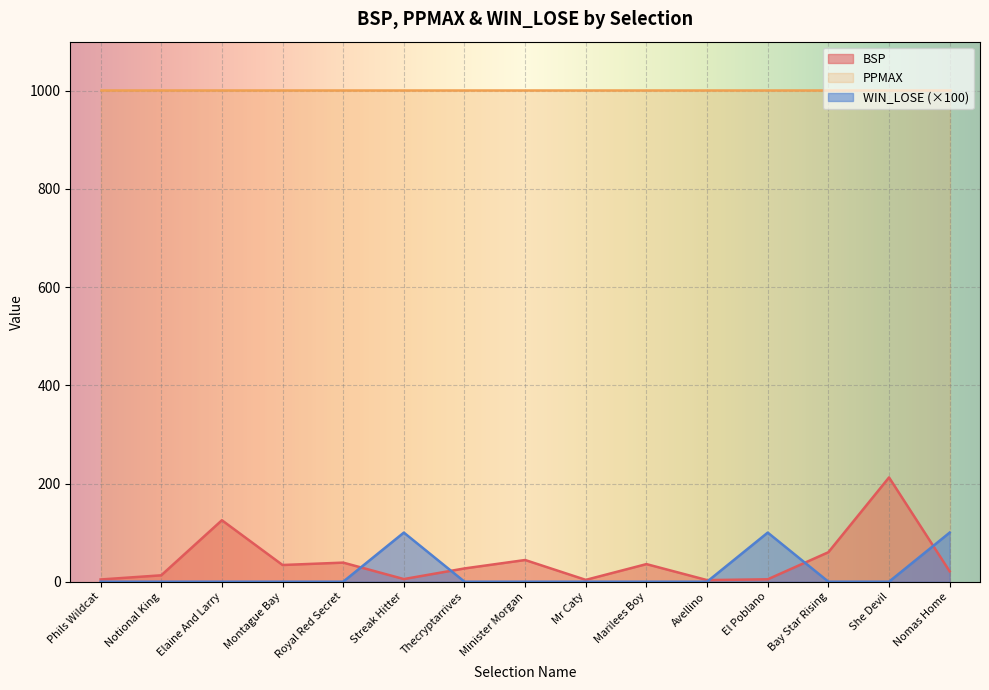

What are all the series names shown in the legend?

BSP, PPMAX, WIN_LOSE (×100)